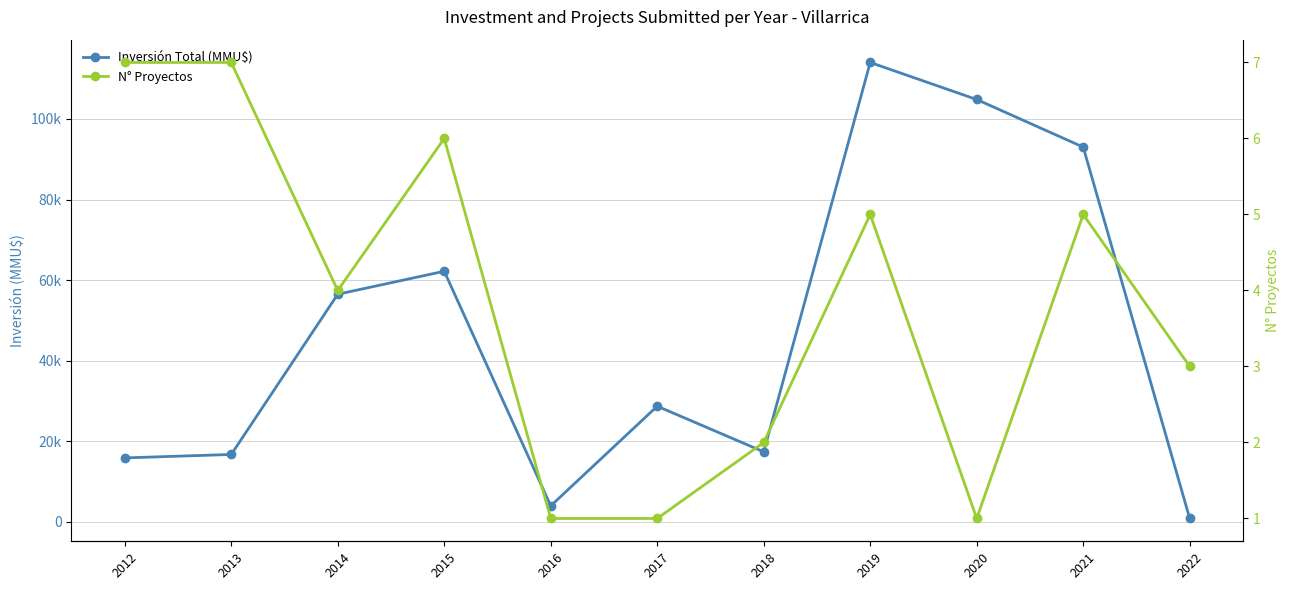

In N° Proyectos, how many points are higher than both neighbors (excluding endpoints)?

3